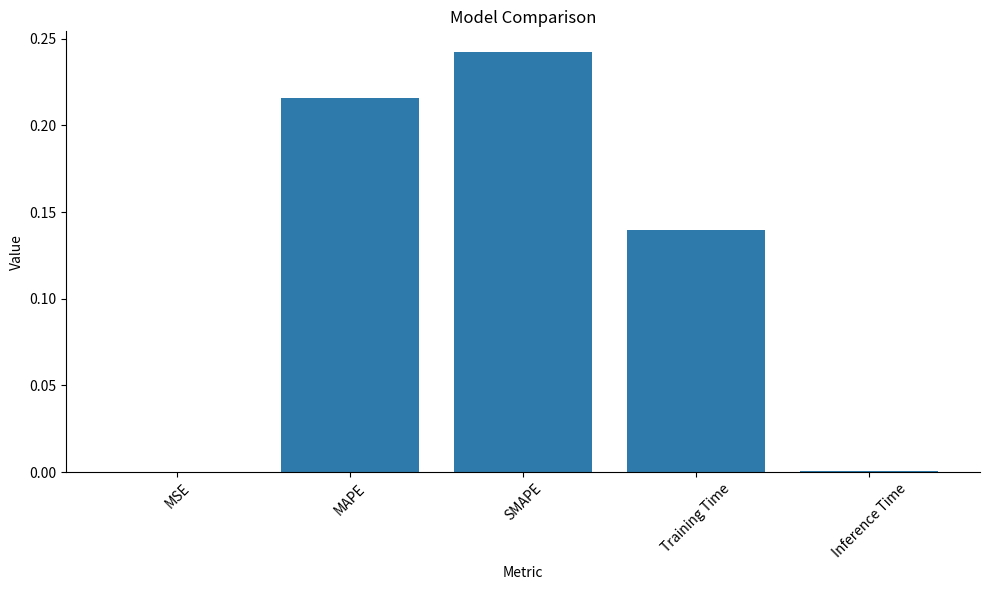

At which category does the chart reach its peak across all series?

SMAPE